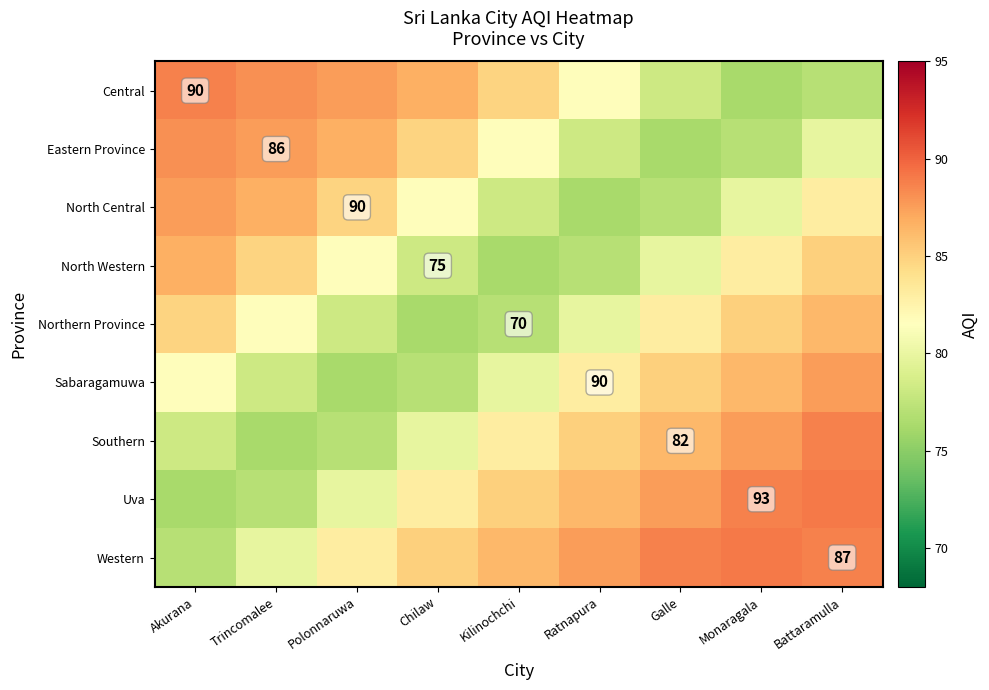

At how many categories does at least one series exceed 79?

9